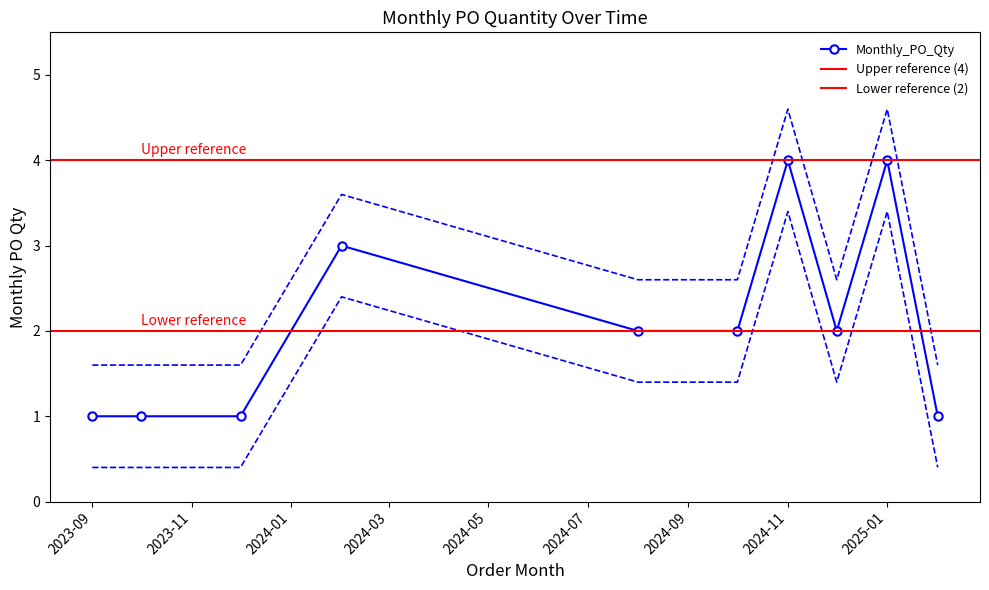

What is the difference between the second highest and minimum values?

3.0